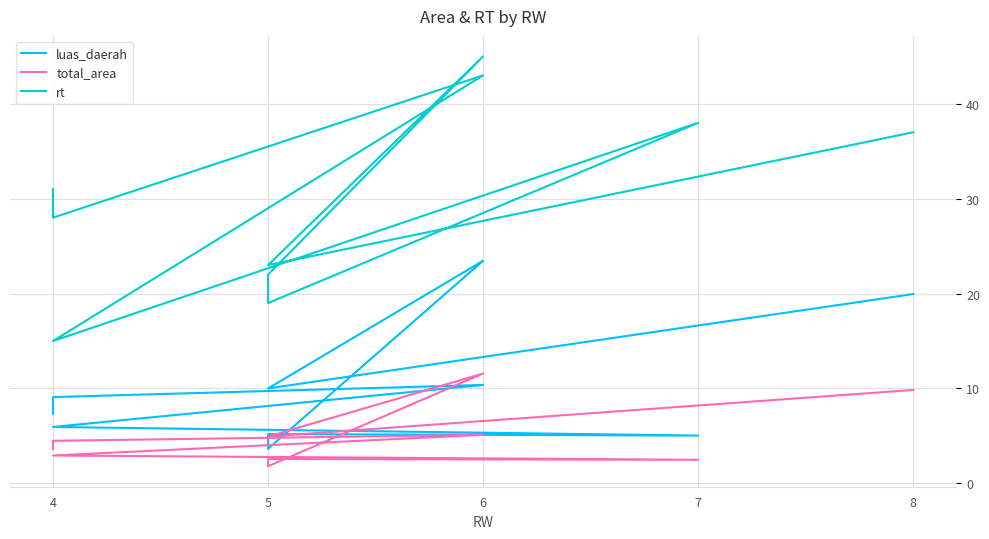

True or false: rt and luas_daerah intersect in this chart.

False